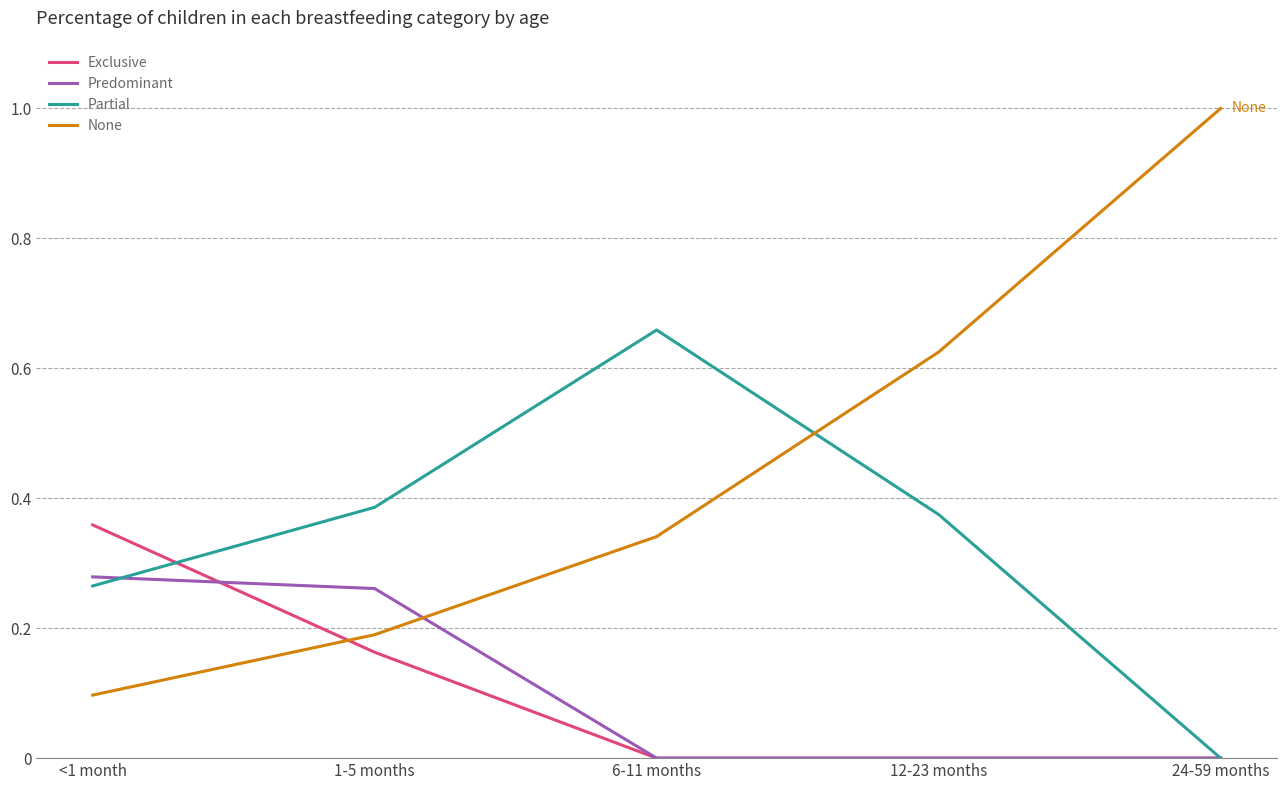

List the labels in order of None value, largest first.

24-59 months, 12-23 months, 6-11 months, 1-5 months, <1 month